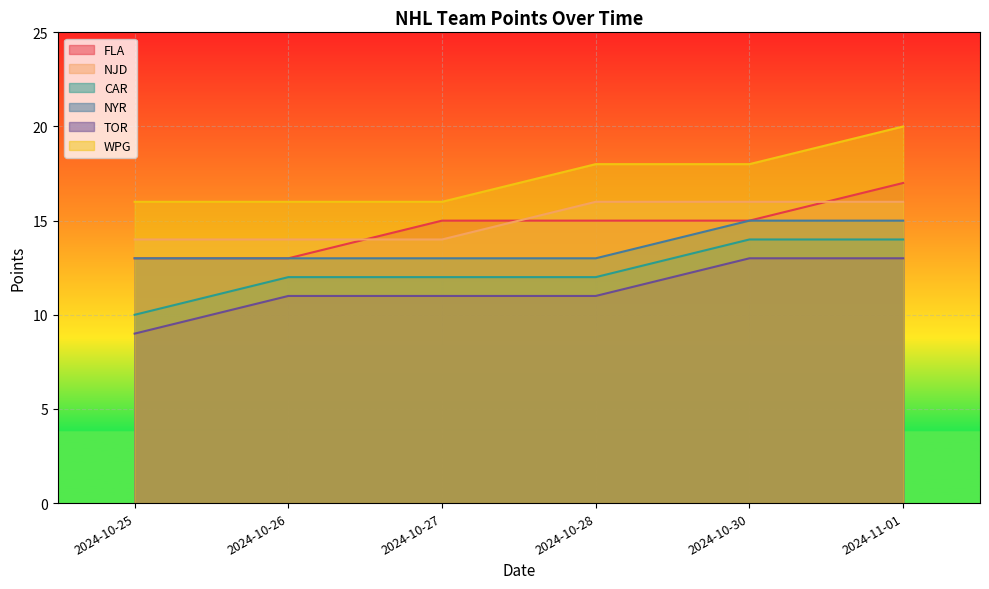

What is the sum of all NYR values?

82